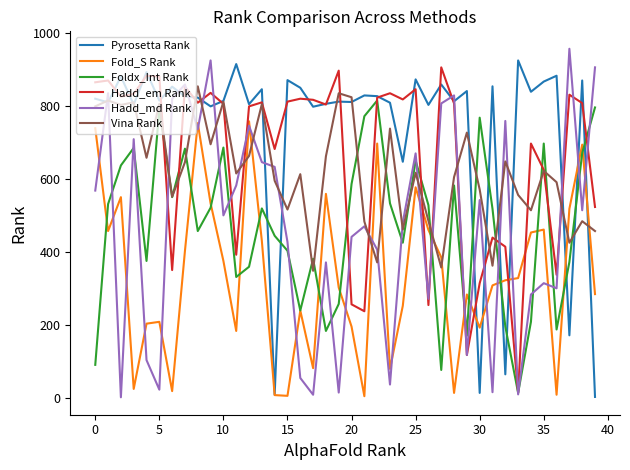

What is the maximum value shown in the chart?

957